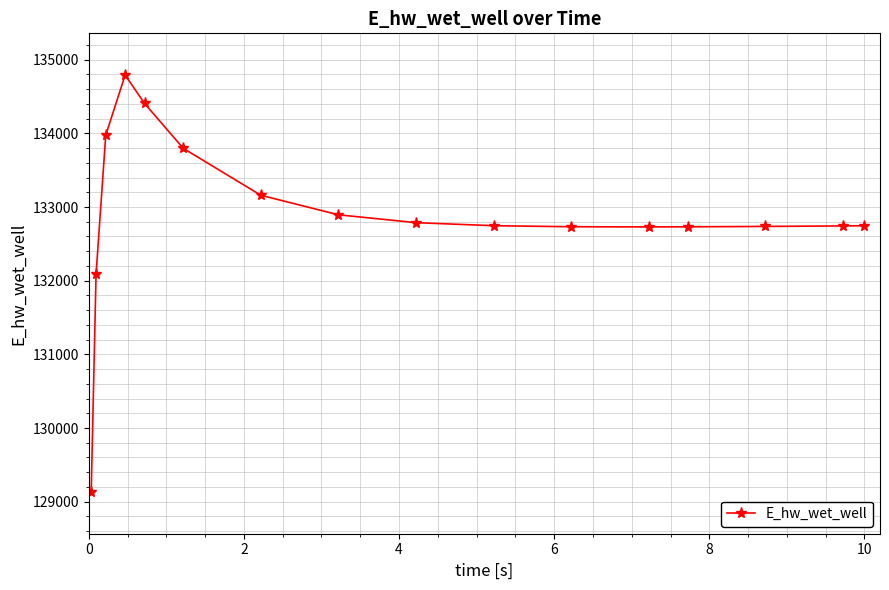

What is the greatest value displayed?

134791.3